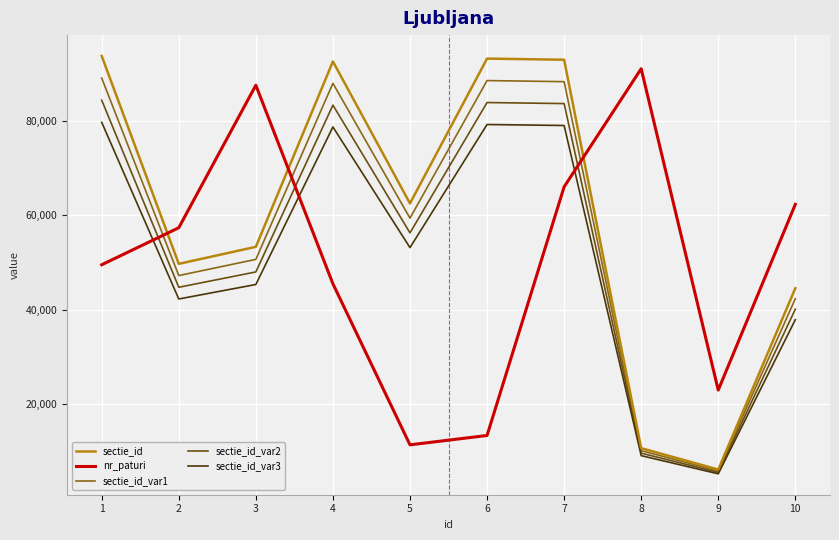

At which category is the sum across all series the highest?

7